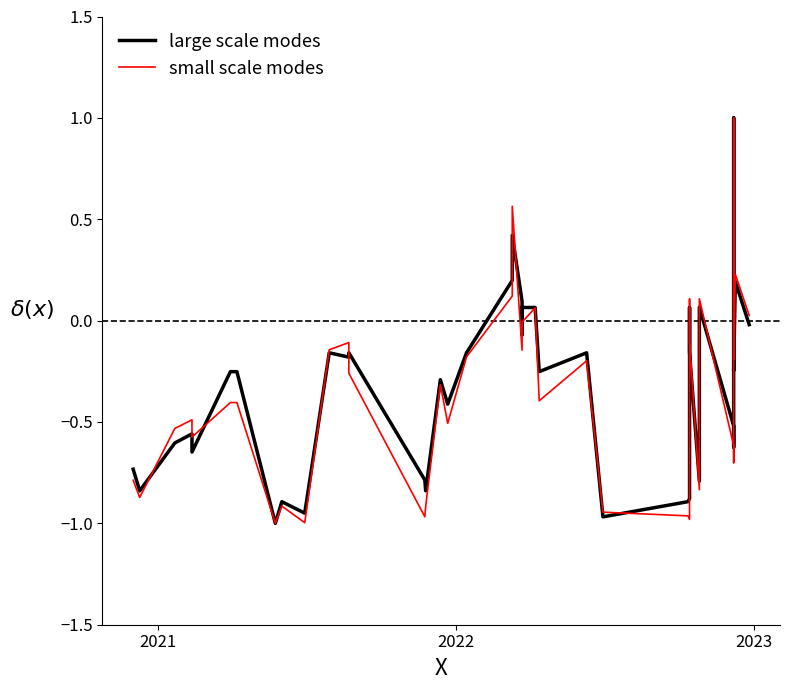

How many lines are shown in the chart?

2